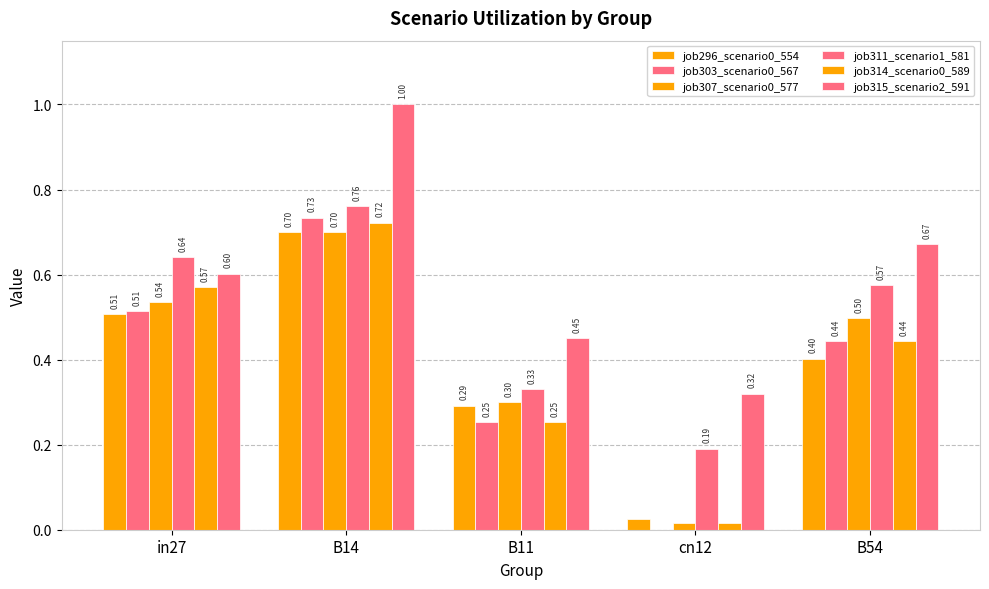

Are the bars horizontal?

No